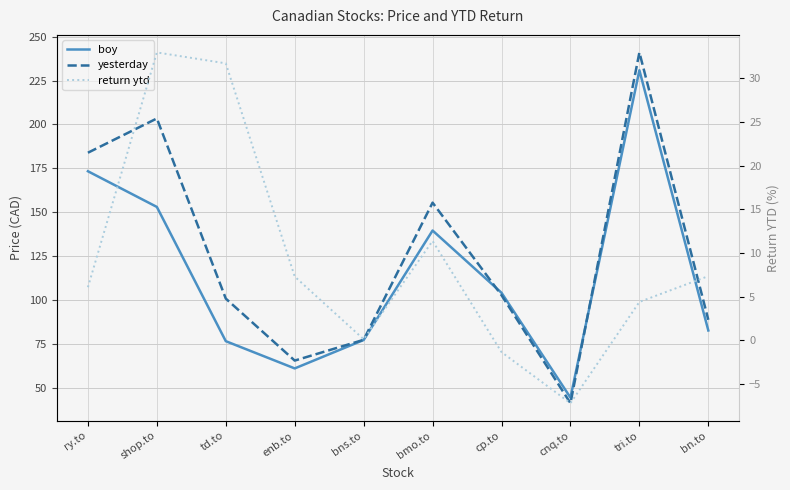

True or false: return ytd and yesterday intersect in this chart.

False